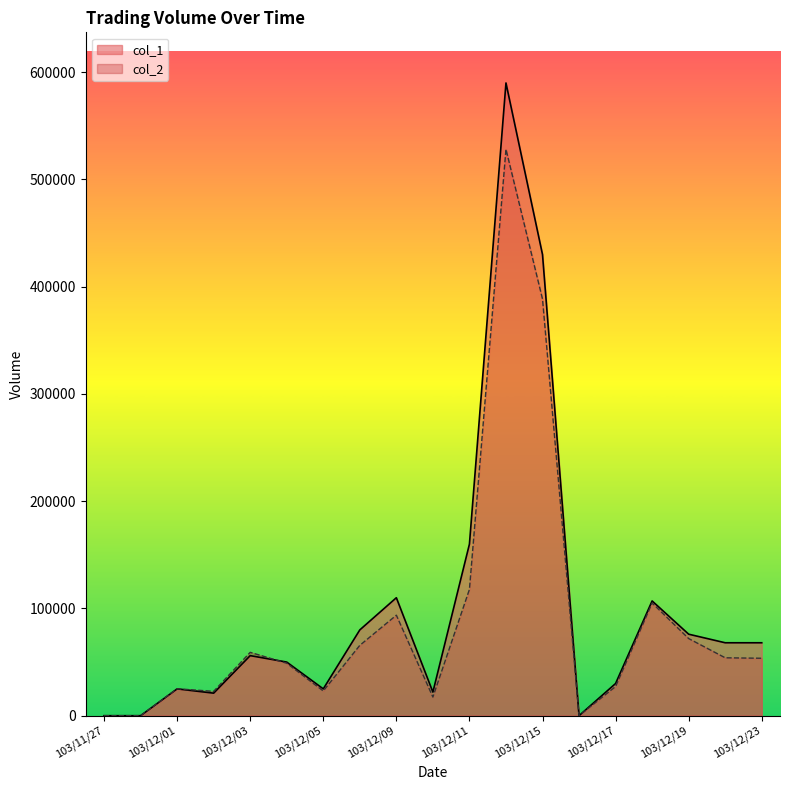

How many interior local valleys does the col_1 series have?

4